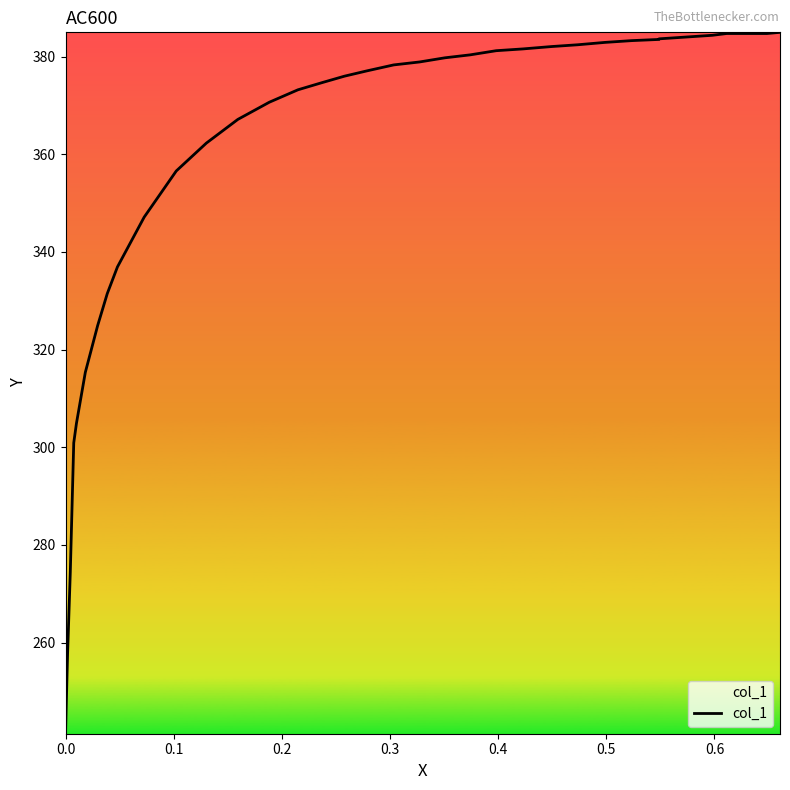

Is this an area chart (filled region under the line)?

No